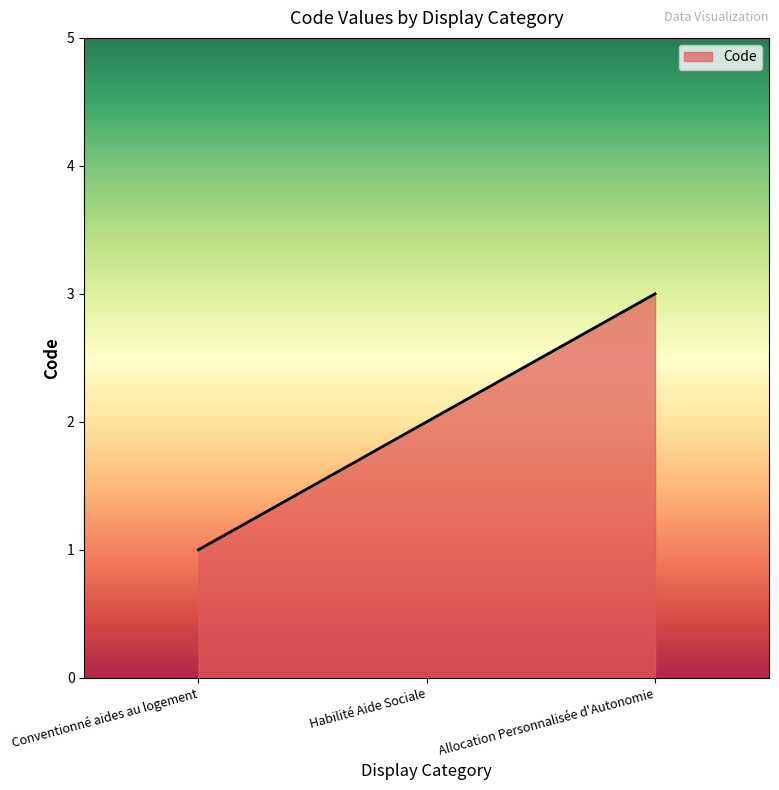

Rank the categories by value from highest to lowest.

Allocation Personnalisée d'Autonomie, Habilité Aide Sociale, Conventionné aides au logement